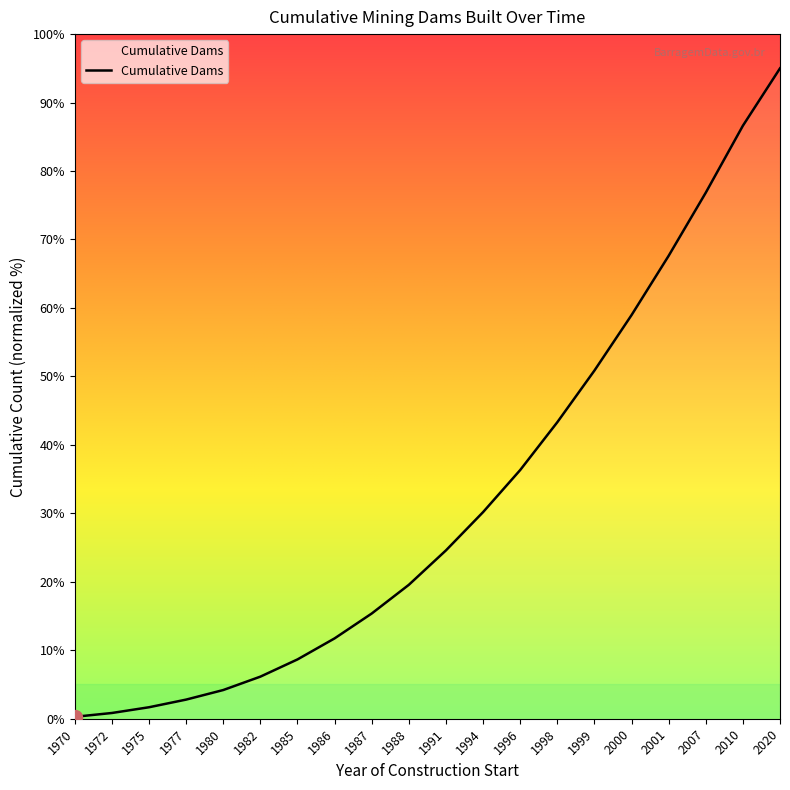

True or false: the data shows 0.3 at 1970.

True